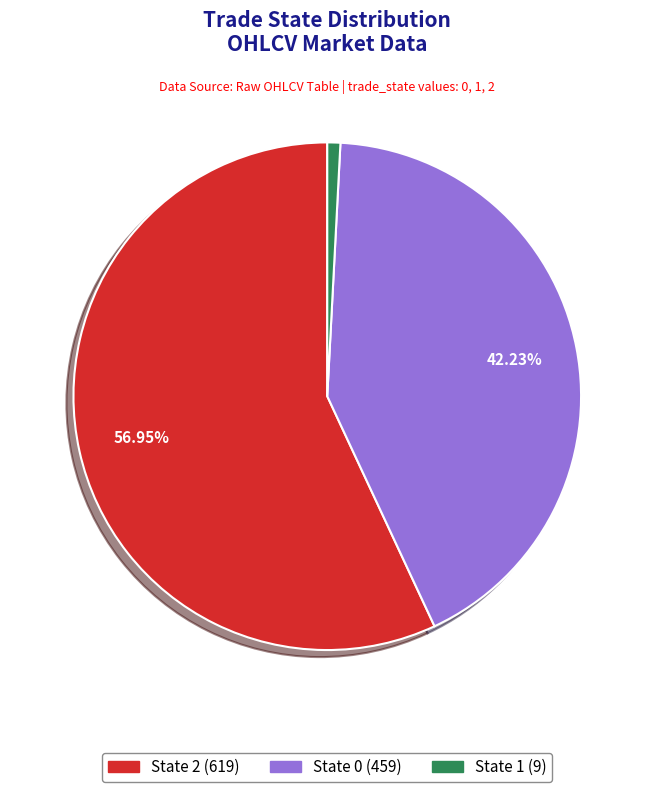

Do State 0 (459) and State 1 (9) together represent more than half of the pie?

No